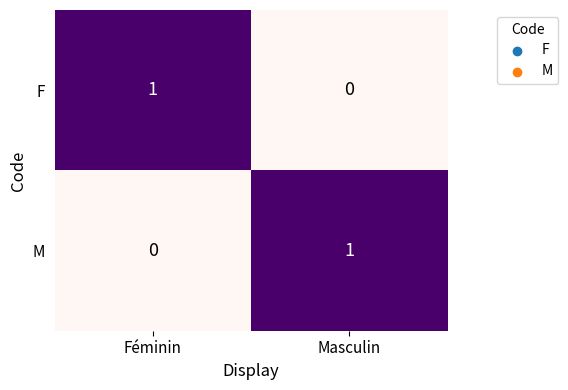

Rank the series at Féminin from highest to lowest value.

F, M